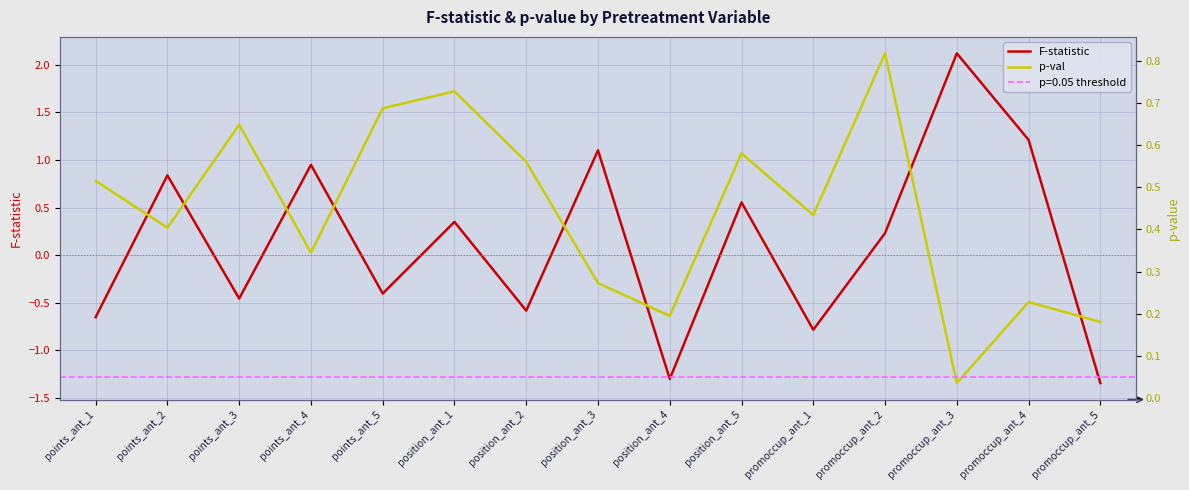

How many intersections are there between F-statistic and p-val?

8